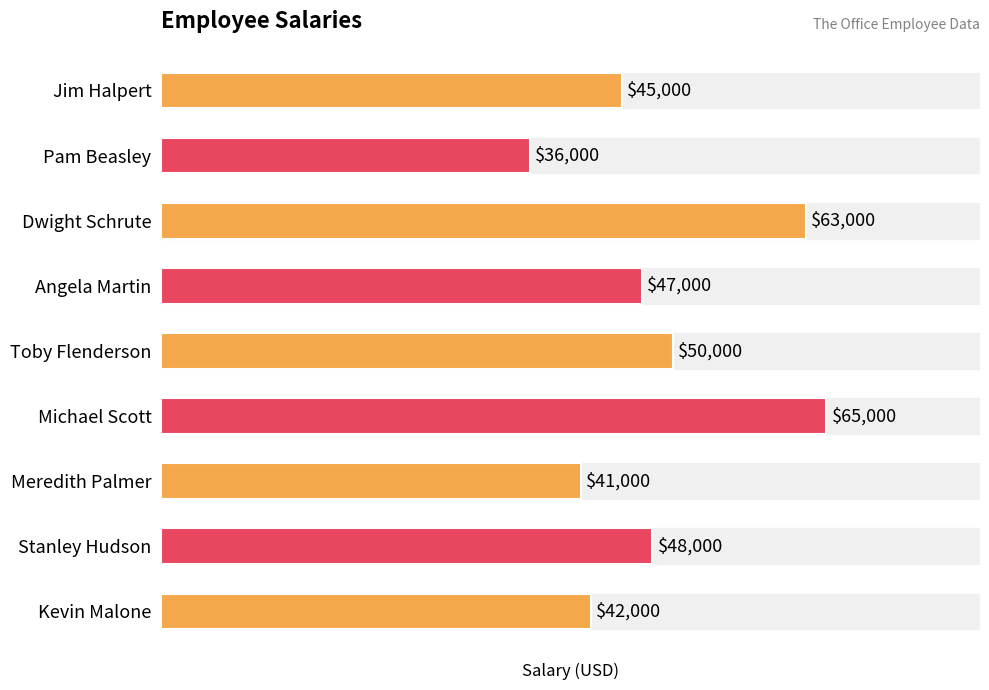

Count the number of values greater than 47000.

4